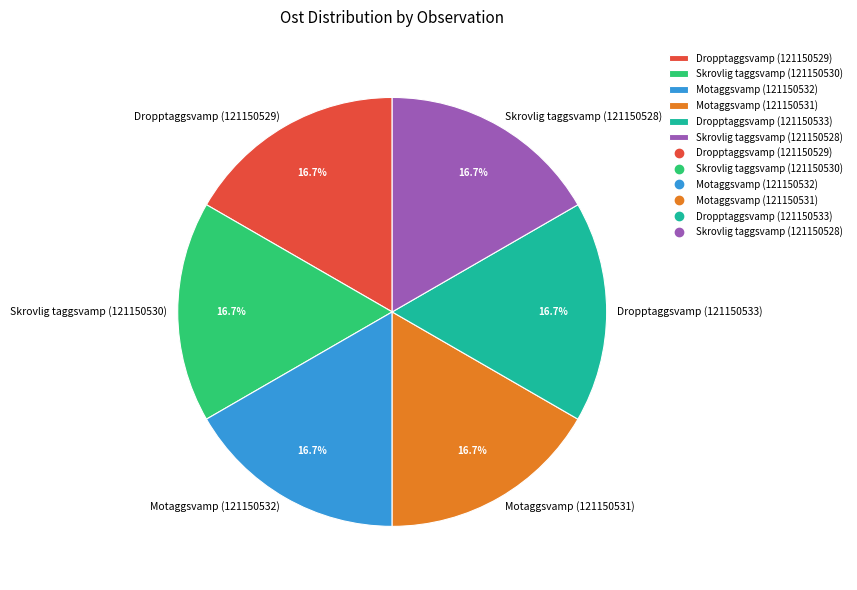

How many segments does this pie chart have?

6